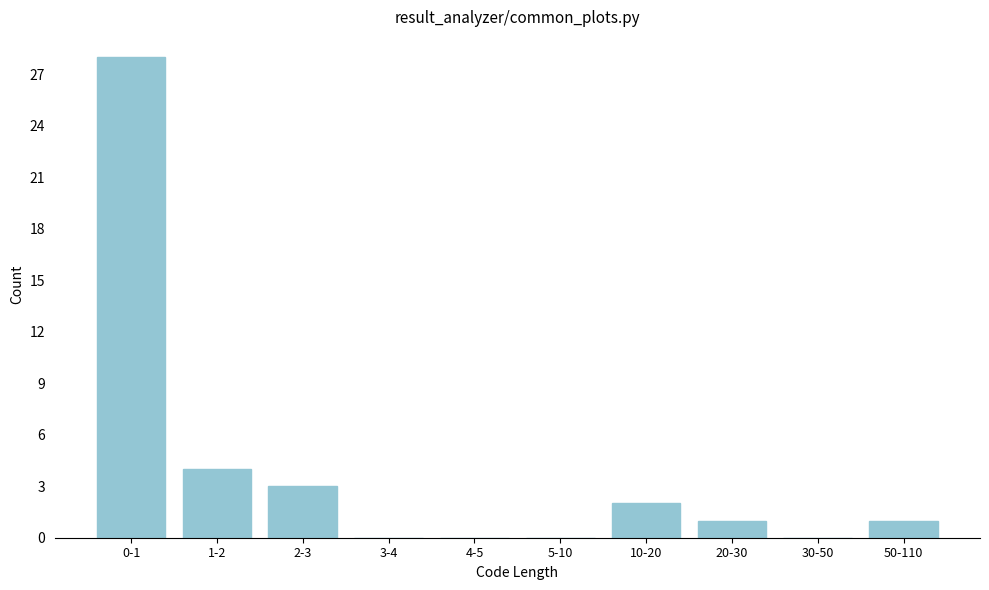

Reading left to right, what are all the values shown in this chart?

0-1=28	1-2=4	2-3=3	3-4=0	4-5=0	5-10=0	10-20=2	20-30=1	30-50=0	50-110=1